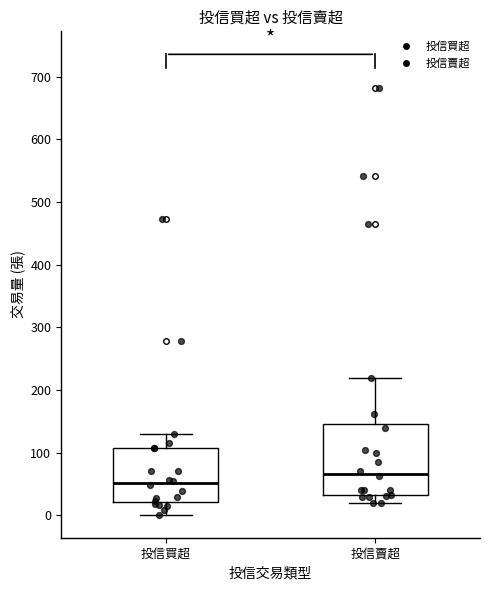

Reading left to right, transcribe this box plot: for each box, give where its median line is, the range the box spans, and where its two whiskers end, as read against the y-axis. The values are not printed on the chart, so give them approximately, as read against the axis.

投信買超: median 50, box 20 to 110, whiskers 0 to 130
投信賣超: median 70, box 30 to 150, whiskers 20 to 220